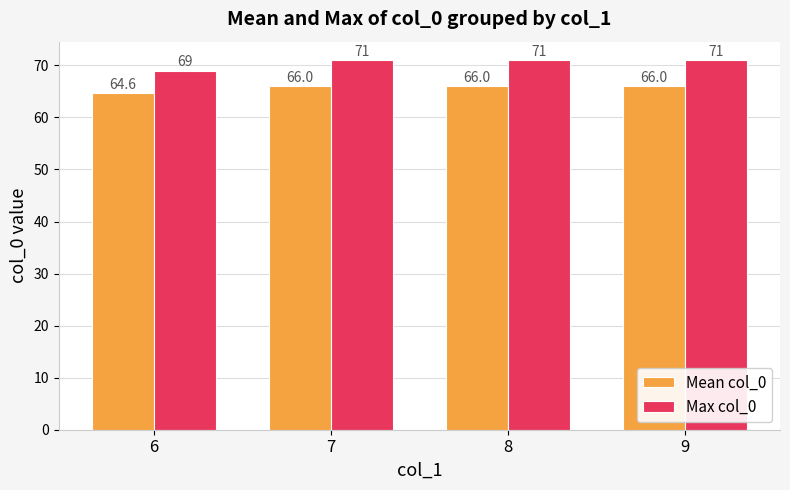

The value of Max col_0 at 6 is 69.0. True or false?

True